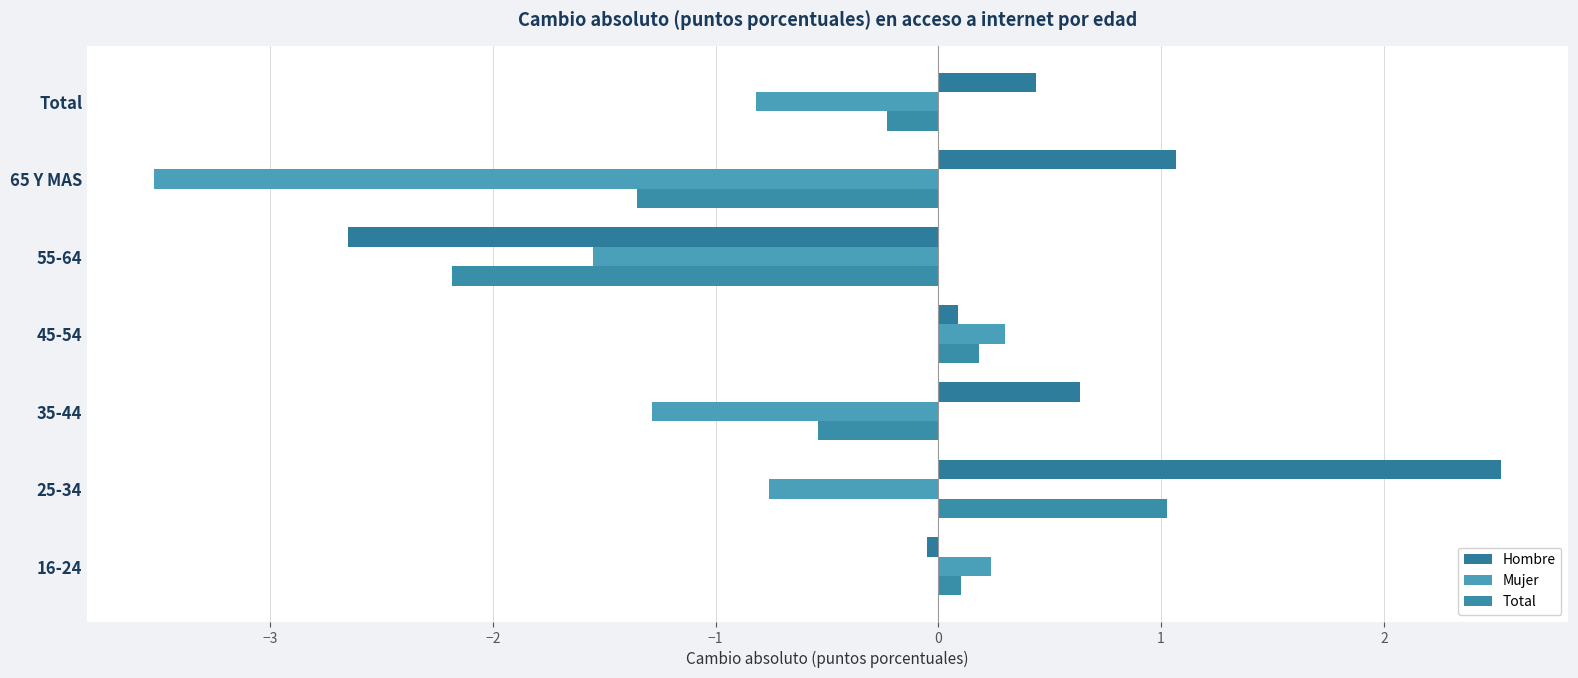

What are all the series names shown in the legend?

Hombre, Mujer, Total